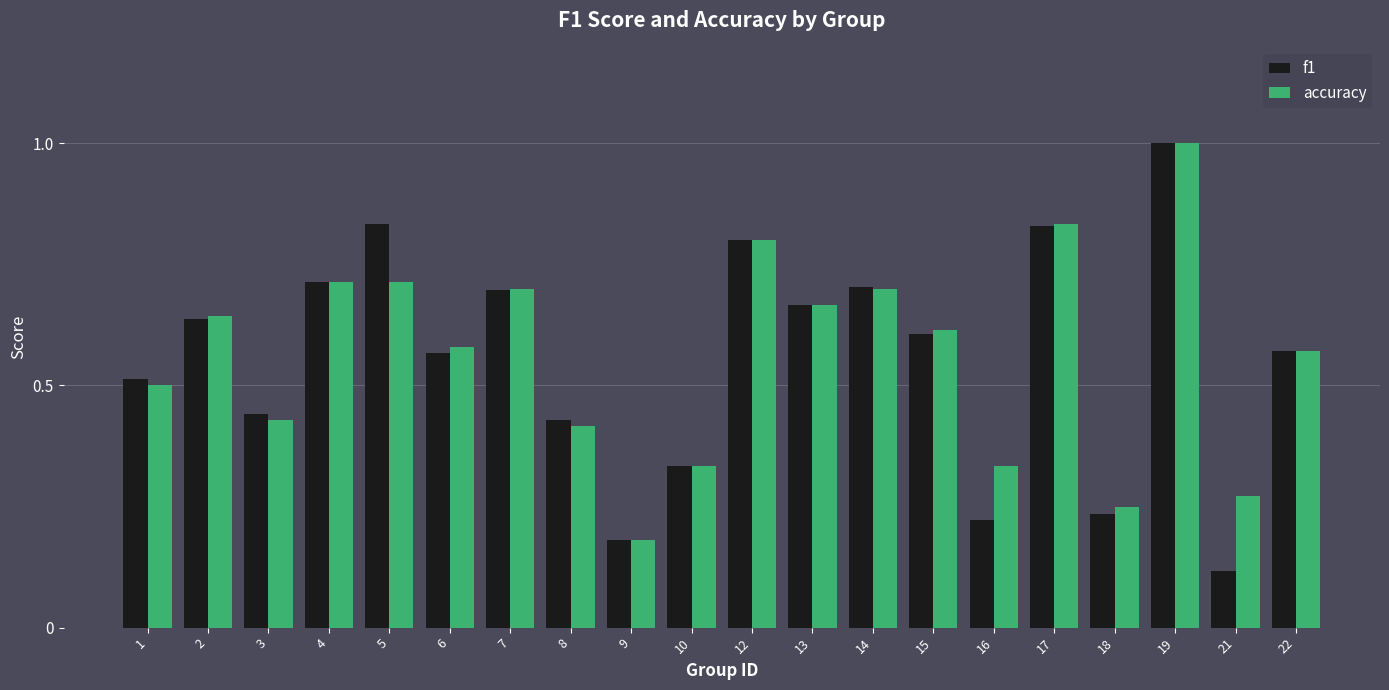

What is the total value across all series at 15?

1.2